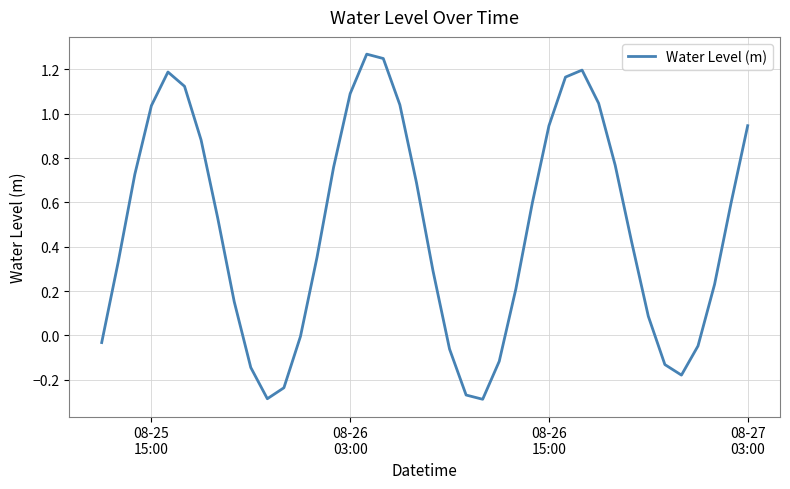

What is the difference between the maximum and minimum values?

1.6